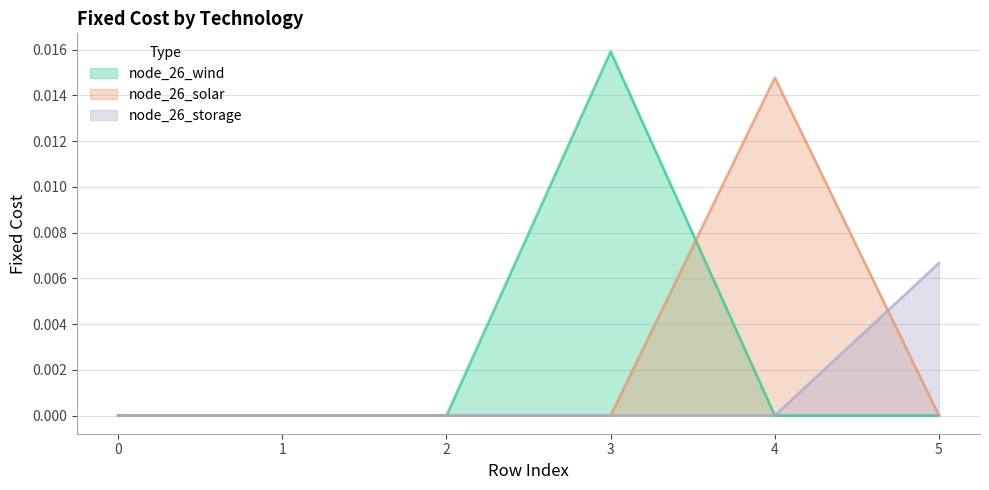

Count the number of categories in the chart.

6